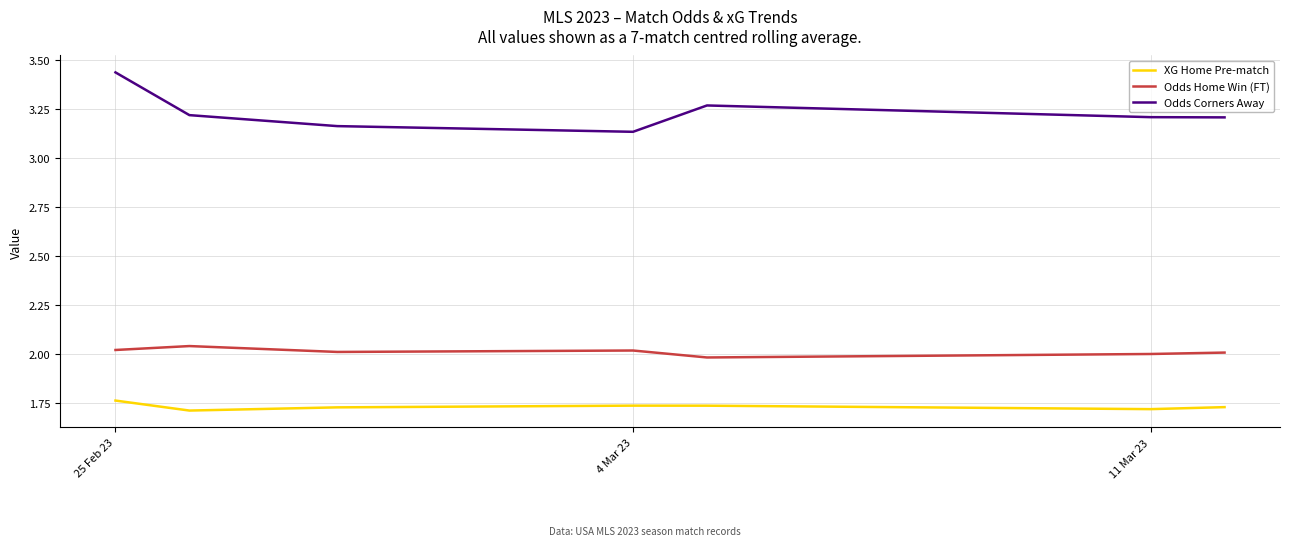

Count the number of data series in this chart.

3